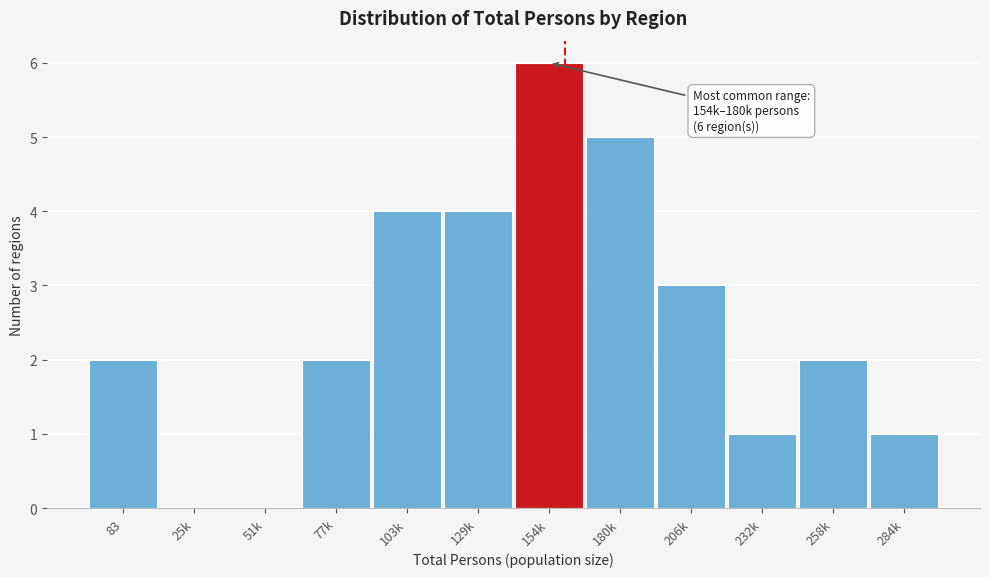

Reading left to right, list all the values displayed in this chart.

83=2	25k=0	51k=0	77k=2	103k=4	129k=4	154k=6	180k=5	206k=3	232k=1	258k=2	284k=1